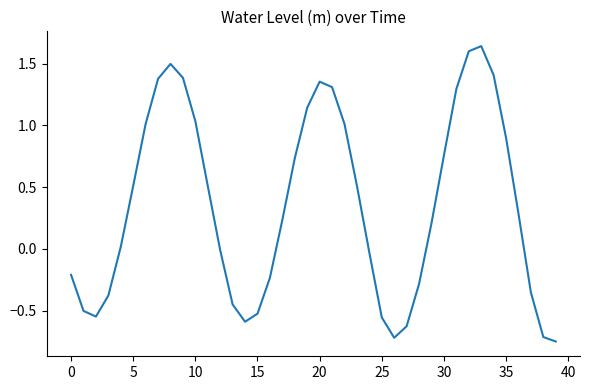

What is the difference between the maximum and minimum values?

2.4